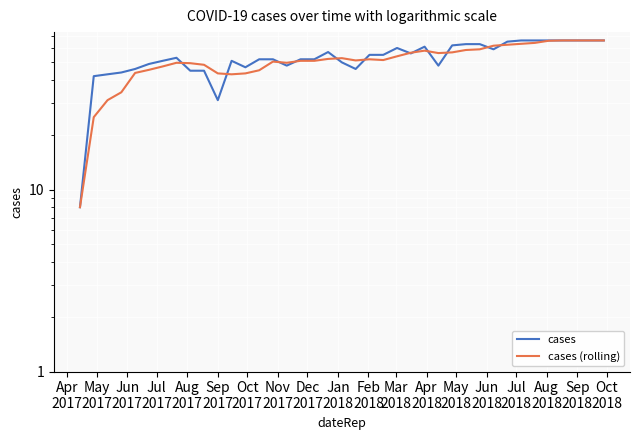

How many interior local peaks does the cases (rolling) series have?

5